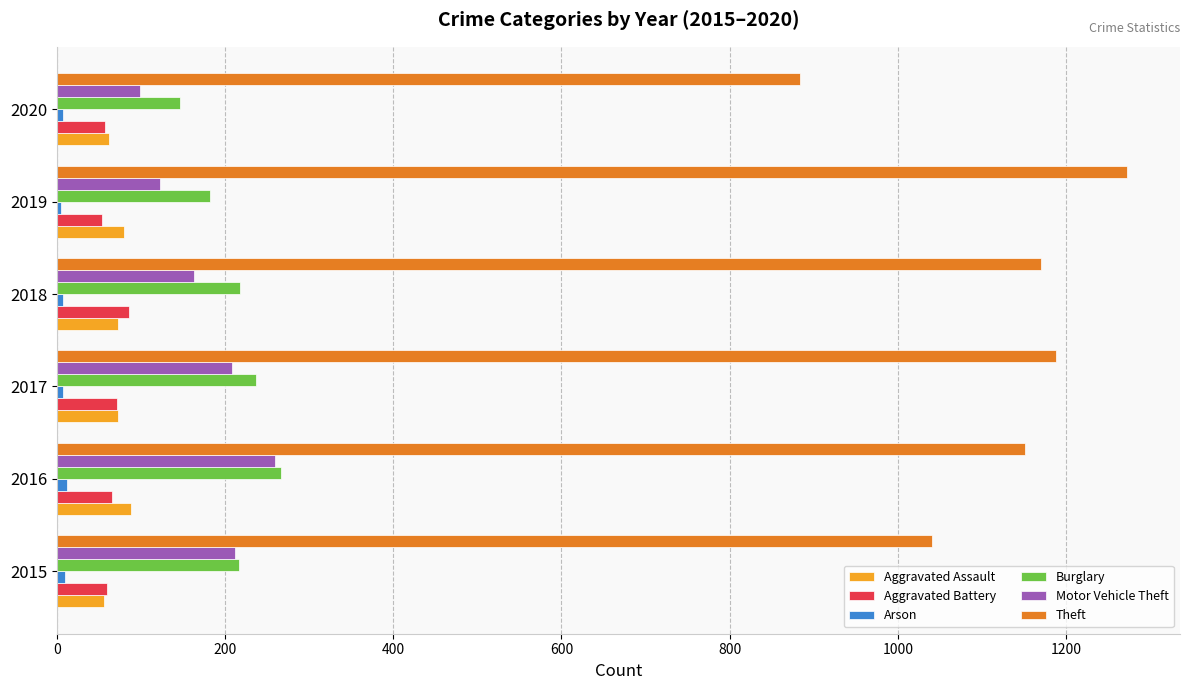

The Aggravated Assault series shows 88 at 2016. True or false?

True